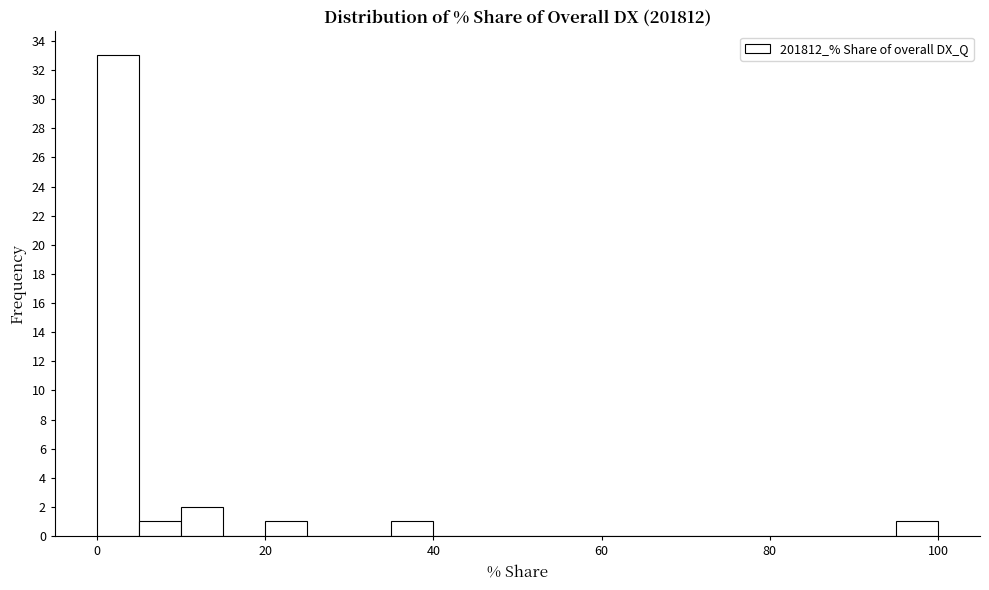

Read against the x-axis, roughly where is the centre of the tallest bar?

2